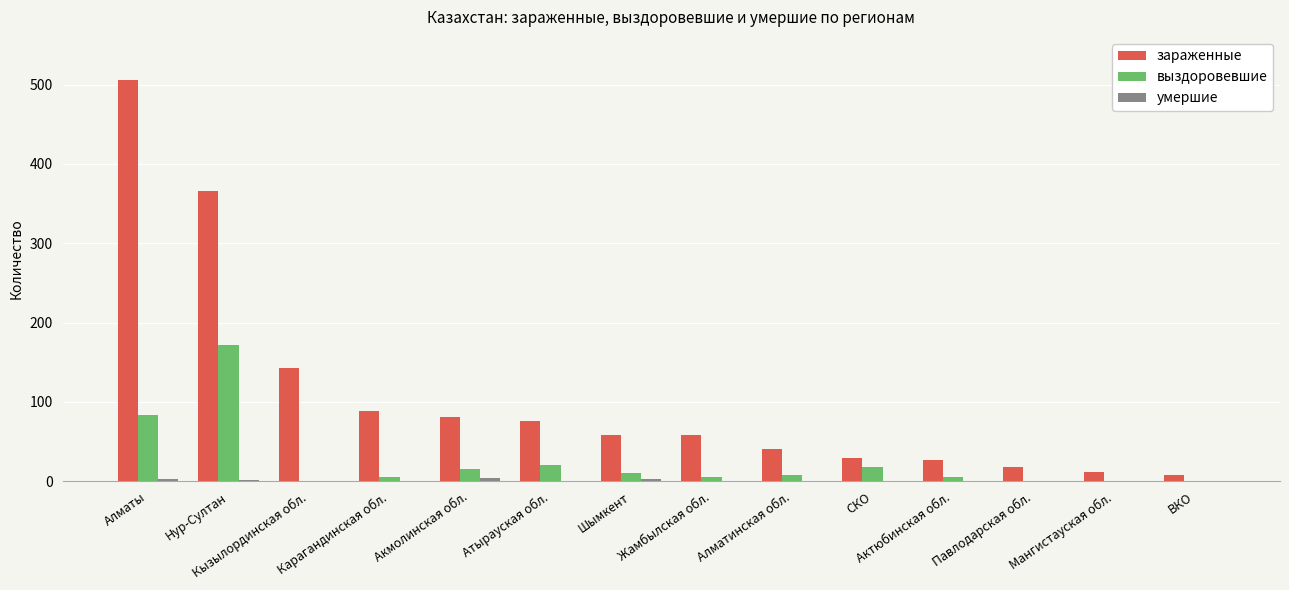

True or false: зараженные has a value of 81 at Акмолинская обл..

True